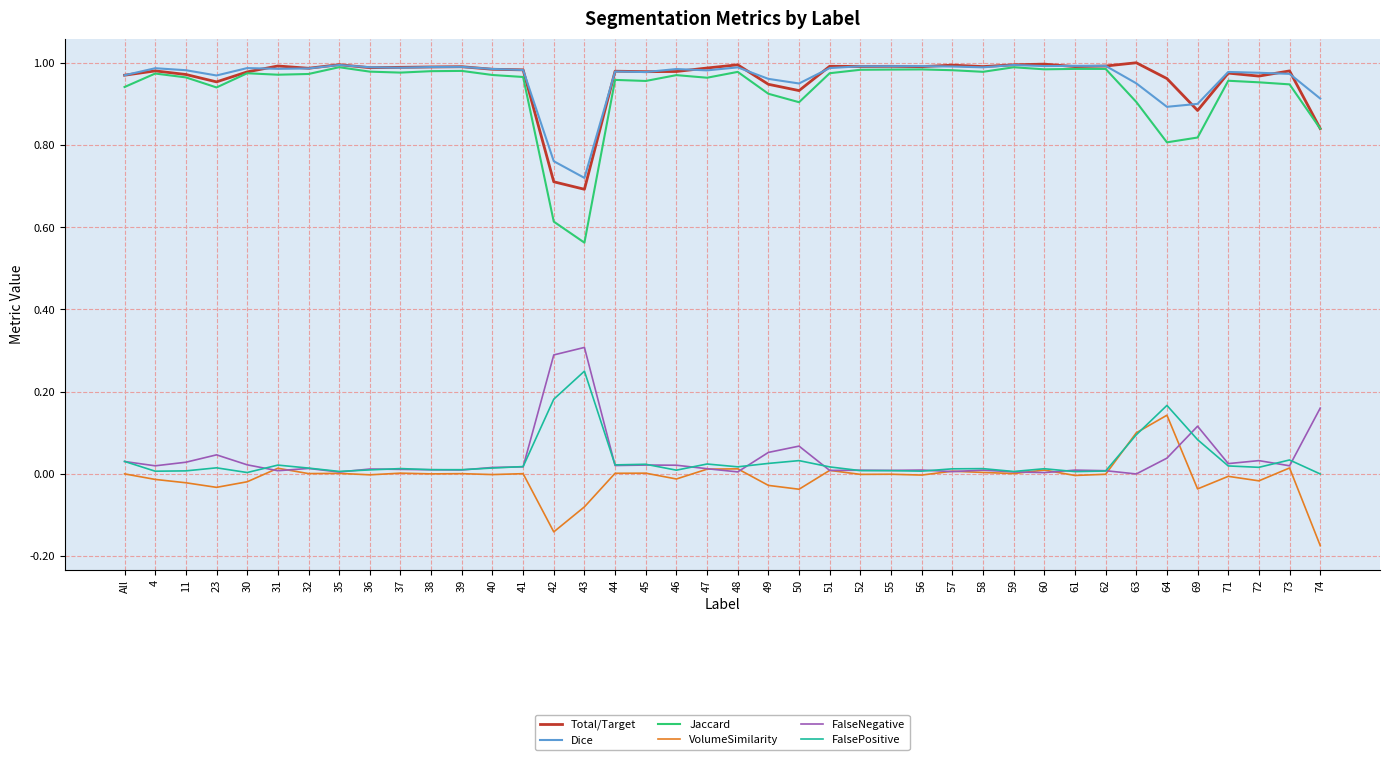

The VolumeSimilarity series shows 0.1 at 64. True or false?

True